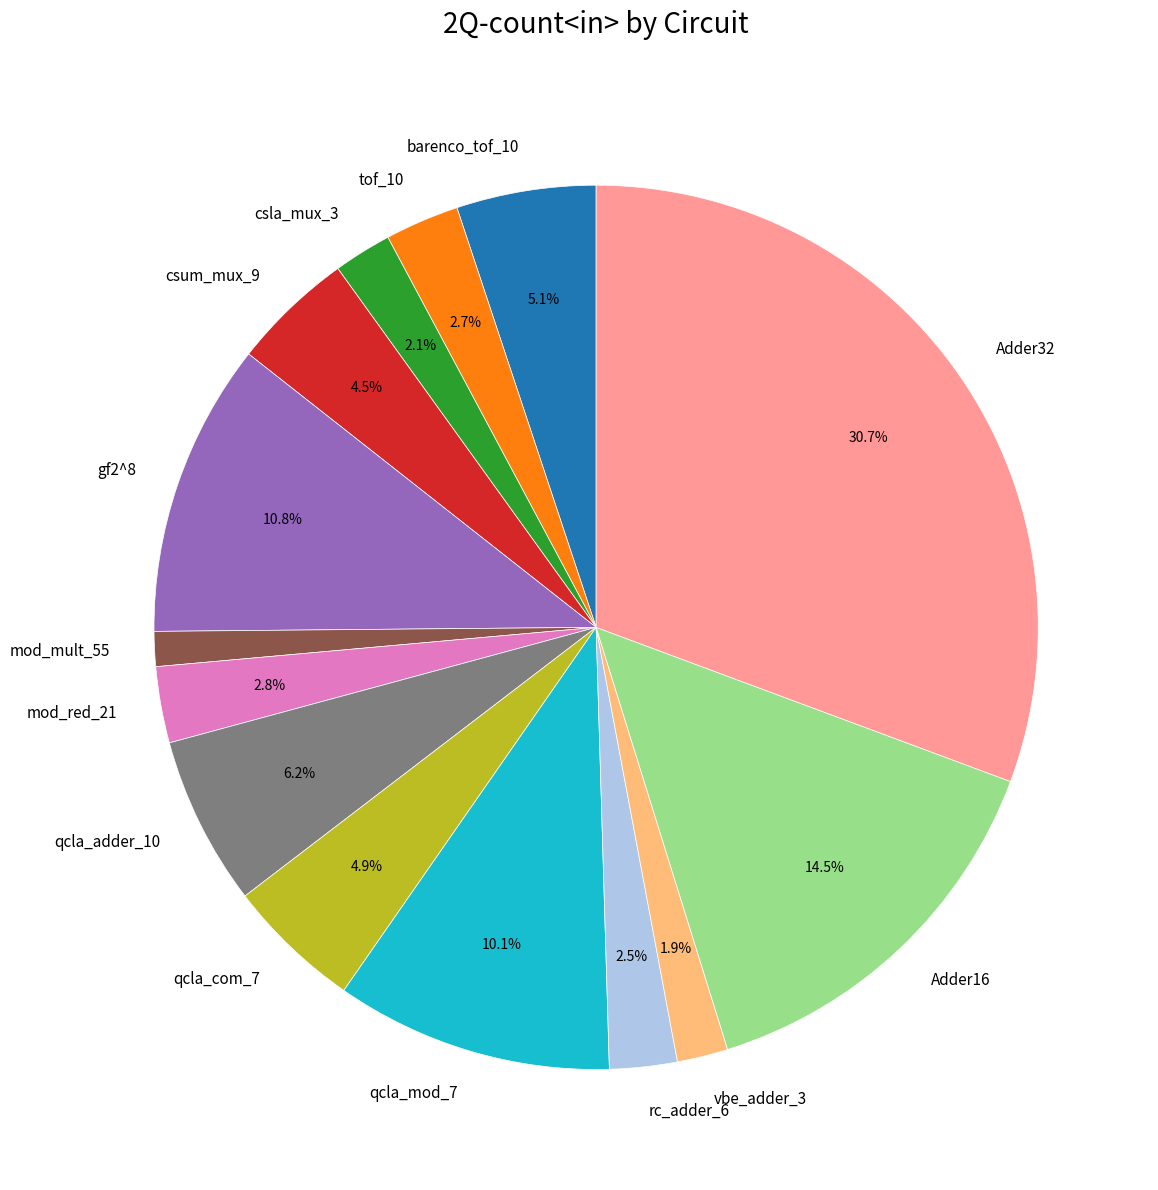

Does any single category account for the majority?

No